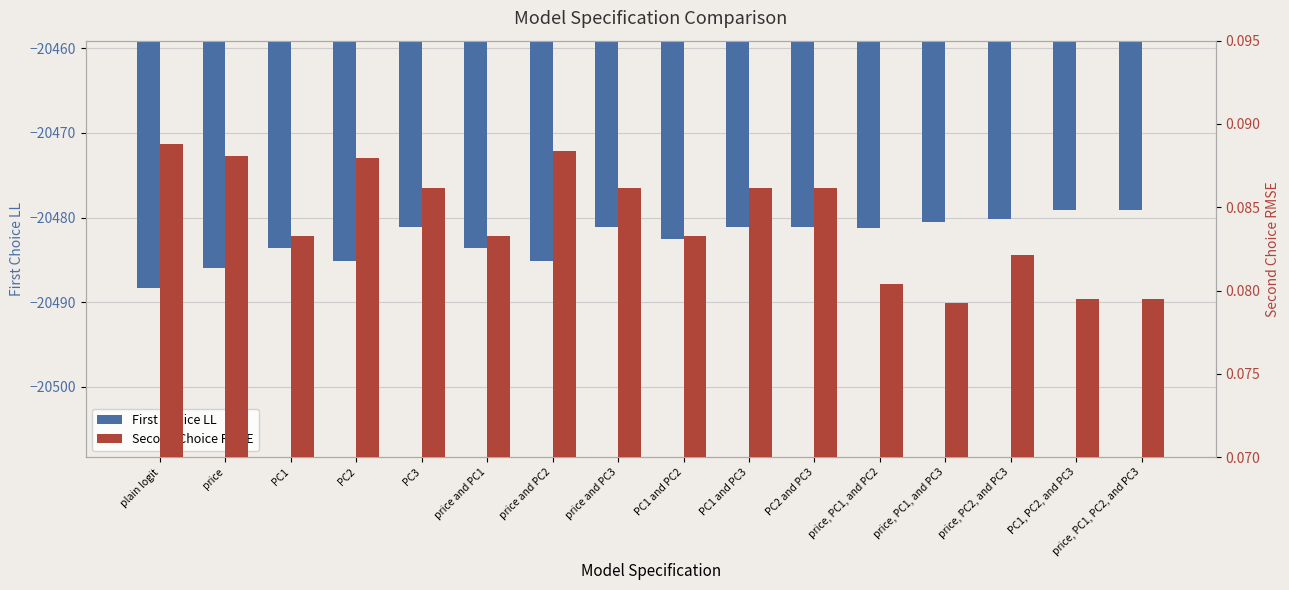

What is the value of the Second Choice RMSE bar at the 10th from the left?

0.1